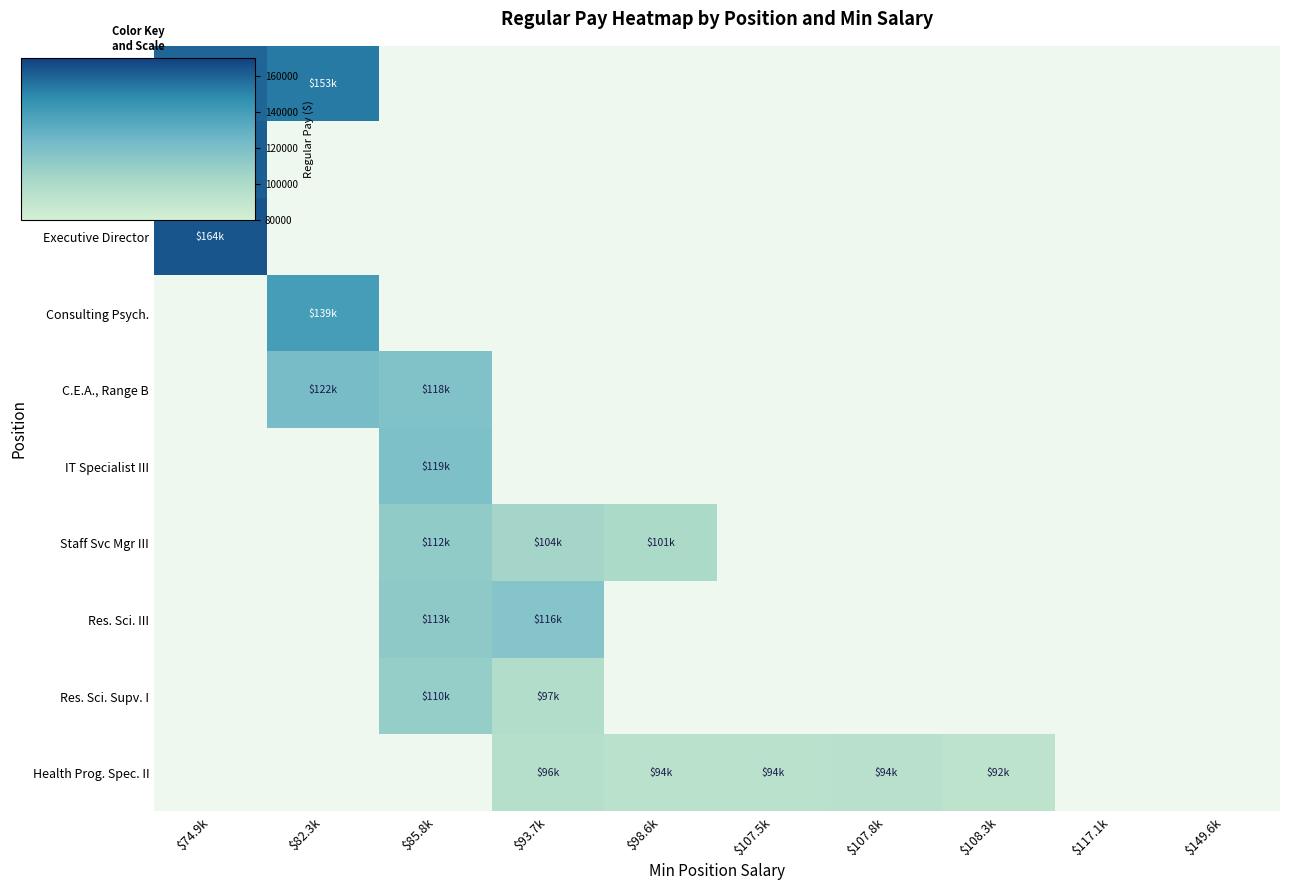

List the series in order of their peak value, highest first.

Executive Director, Consulting Psych., C.E.A., Range B, IT Specialist III, Staff Svc Mgr III, Res. Sci. III, Res. Sci. Supv. I, Health Prog. Spec. II, Res. Sci. Manager, C.E.A., Range C